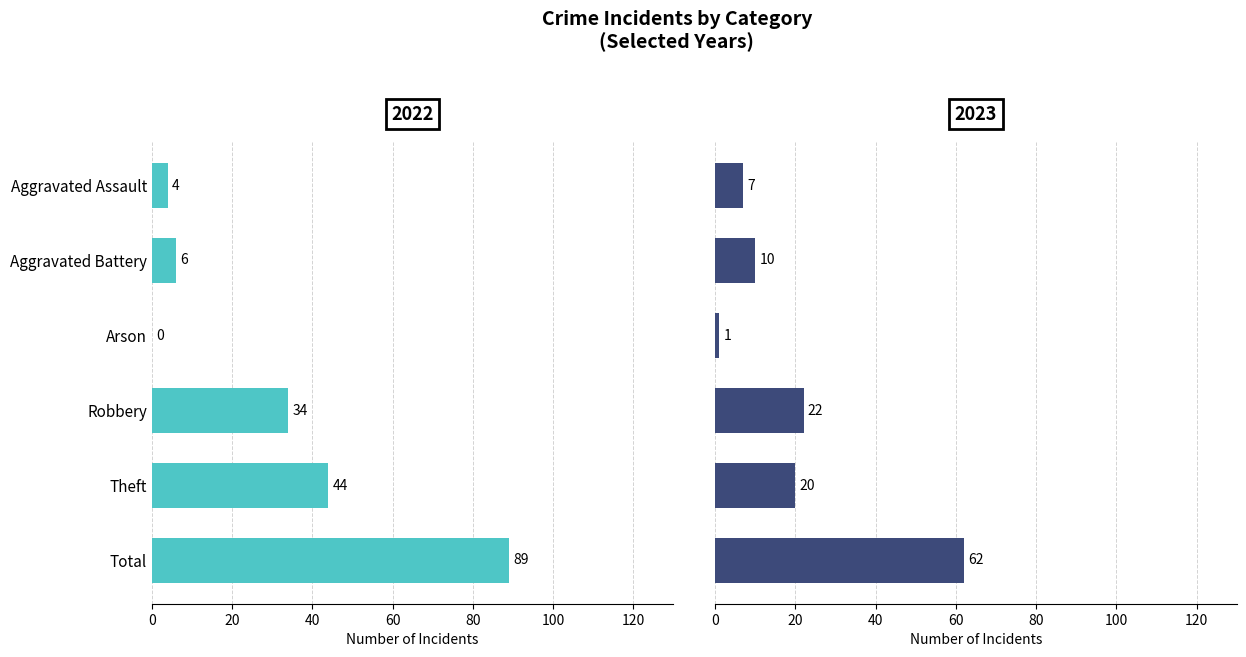

Rank the series by their maximum value, from lowest to highest.

2023, 2022